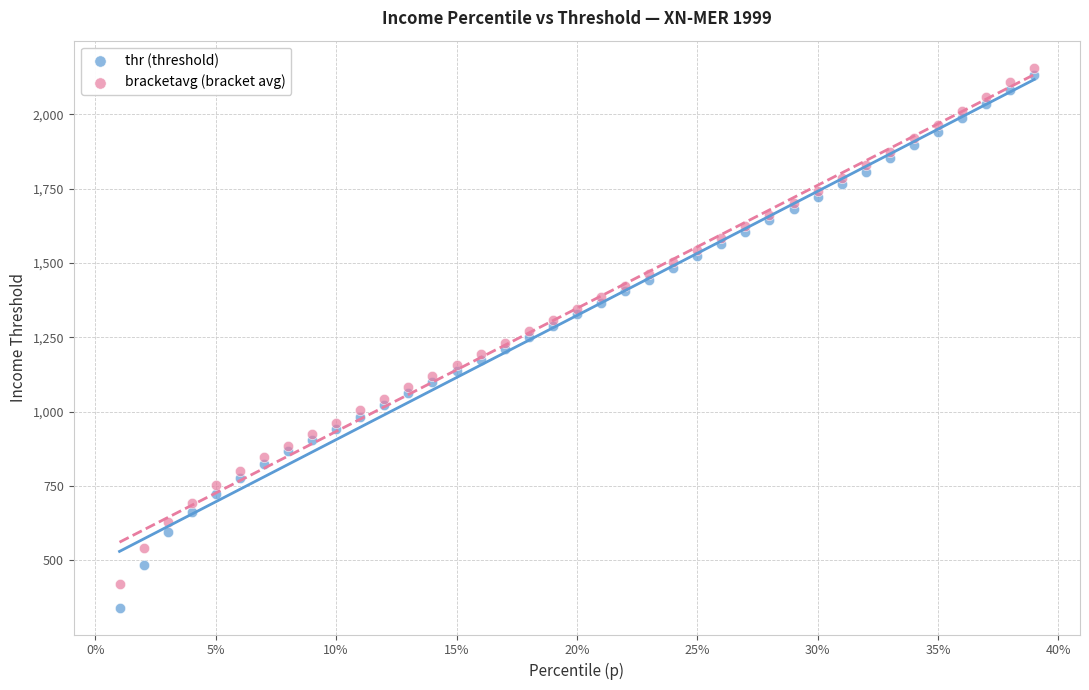

Which series has the largest Y range (max minus min)?

thr (threshold)